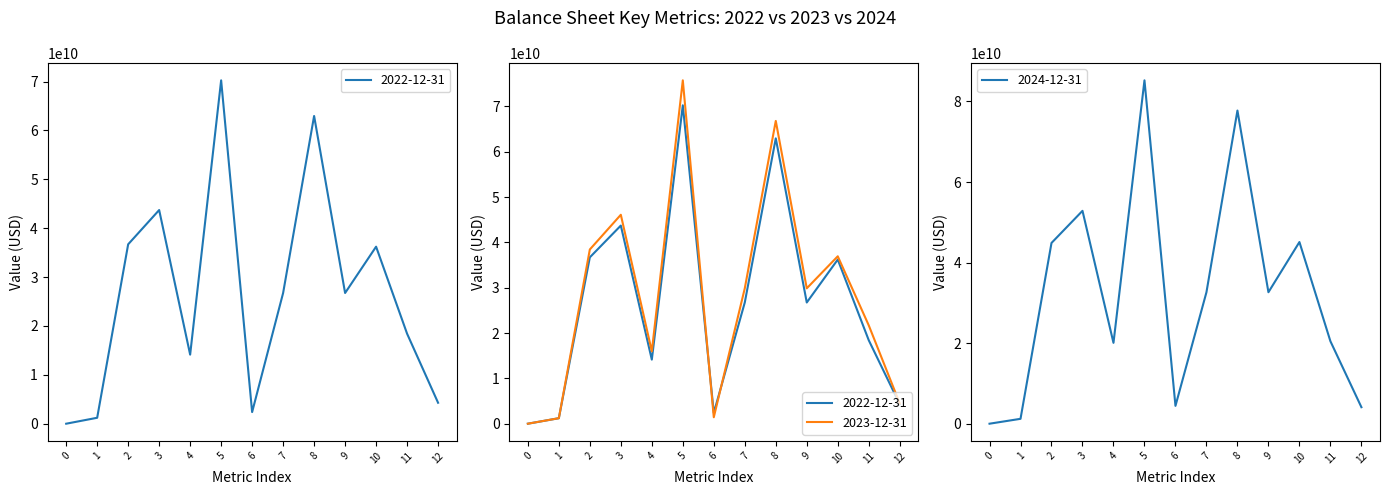

How many times do 2024-12-31 and 2023-12-31 cross each other?

2